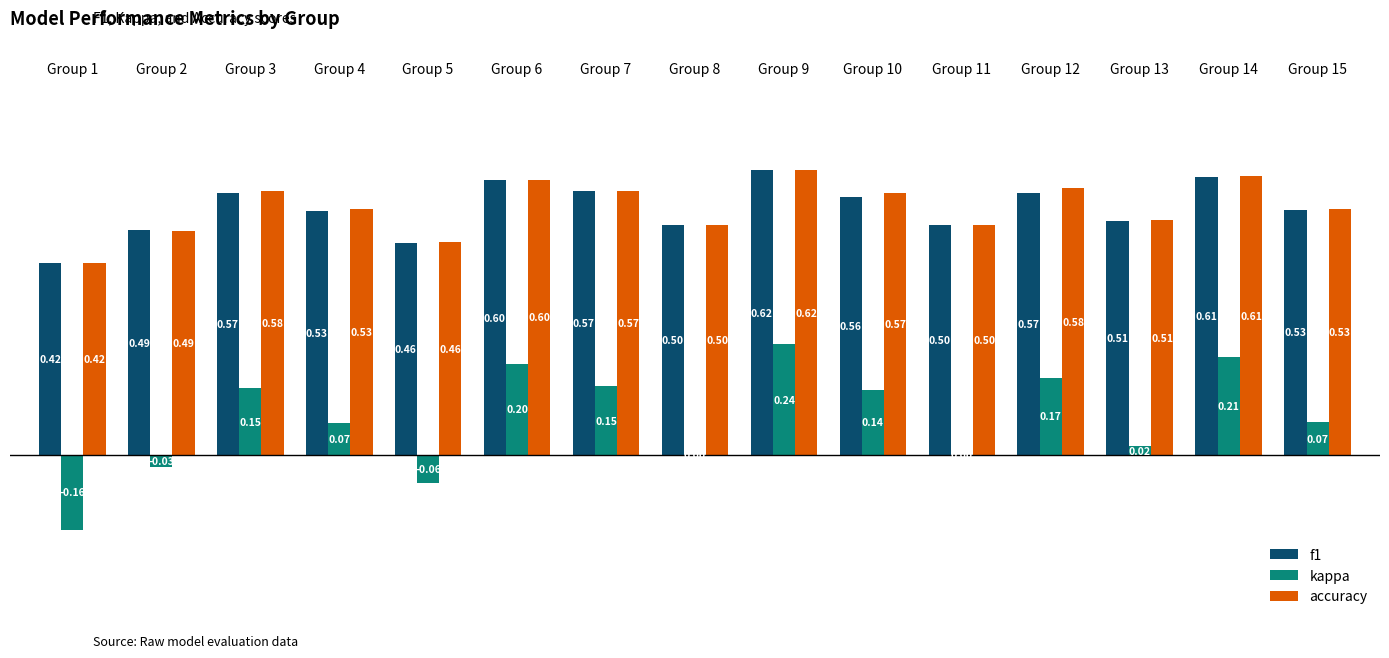

Which series changed the most between Group 8 and Group 10?

kappa